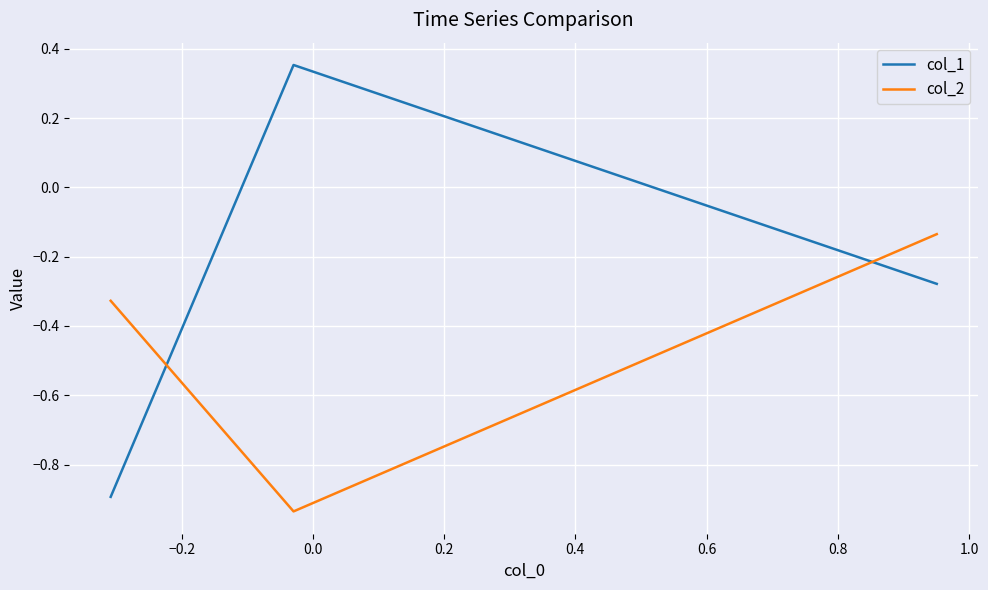

What is the sum of all col_1 values?

-0.8